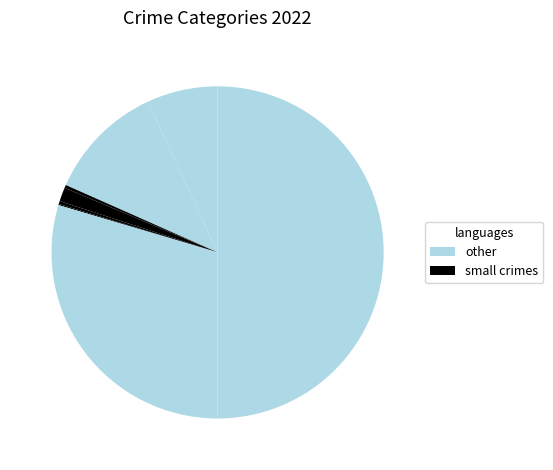

To the nearest percent, what is the average slice percentage?

11%